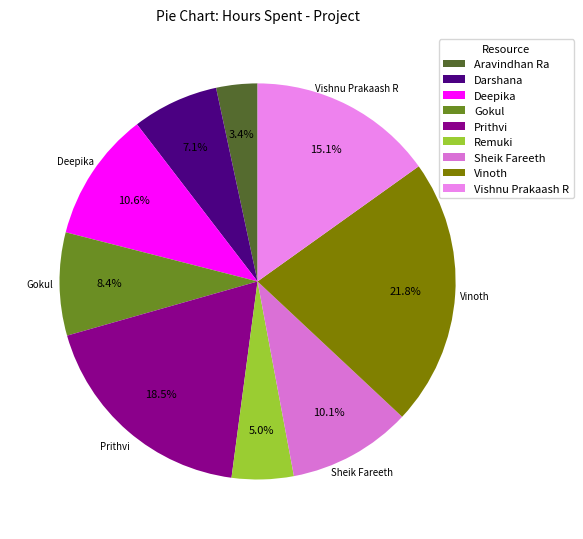

Does any single category account for the majority?

No